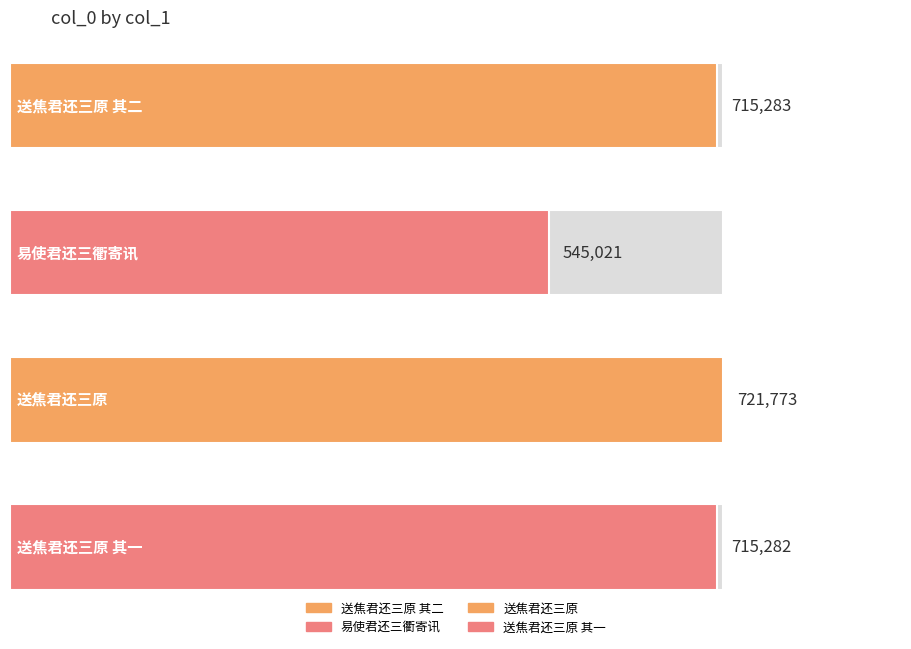

What is the maximum value shown in the chart?

721773